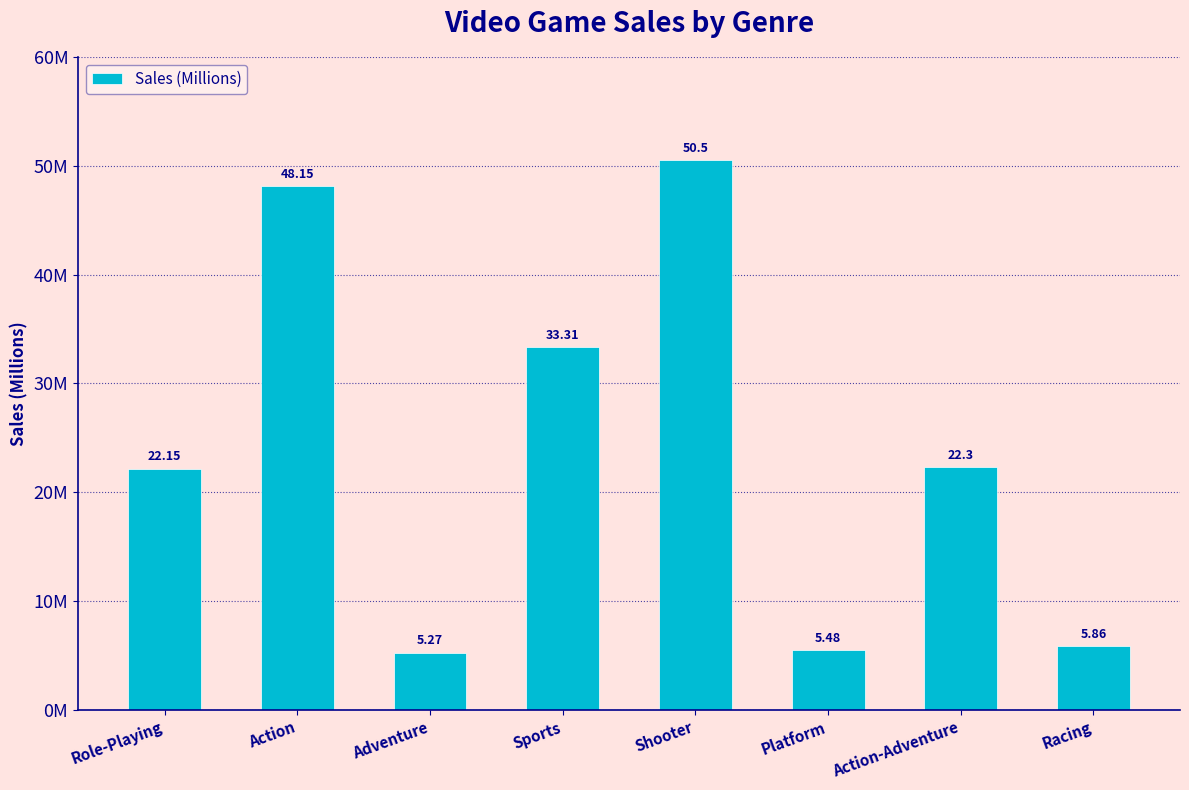

List the labels in order of value, largest first.

Shooter, Action, Sports, Action-Adventure, Role-Playing, Racing, Platform, Adventure